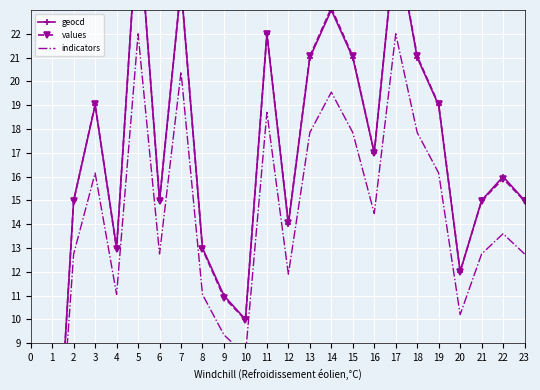

What is the difference between the second highest and second lowest values in the geocd series?

26.0